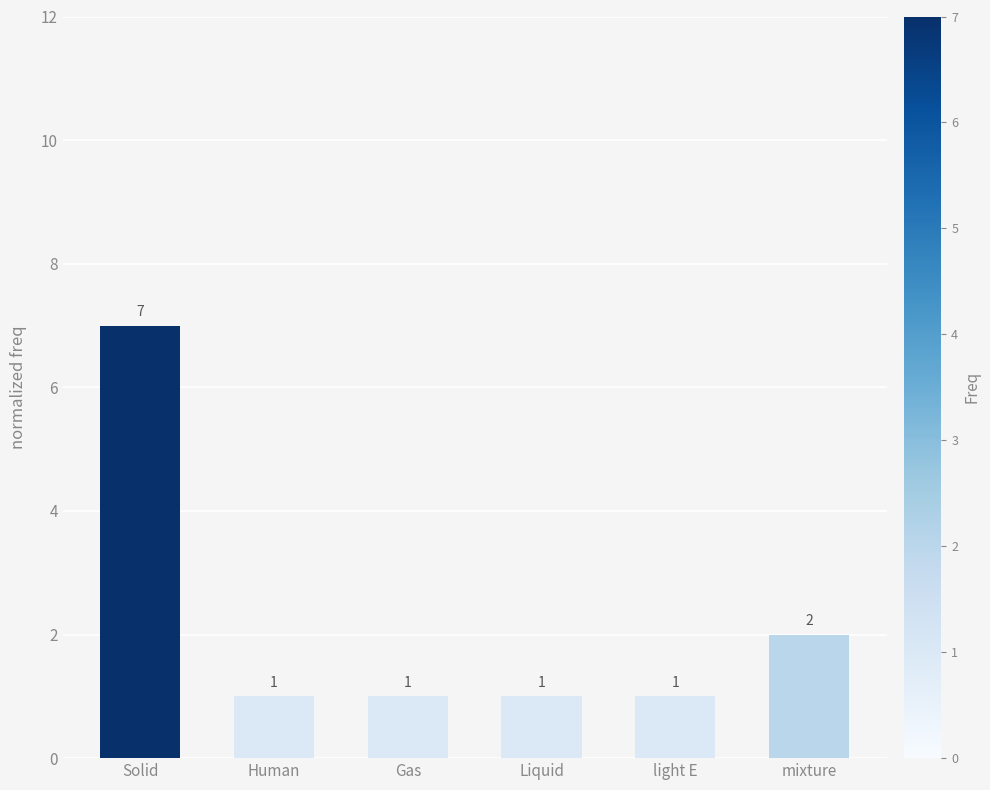

How many values exceed 1?

2